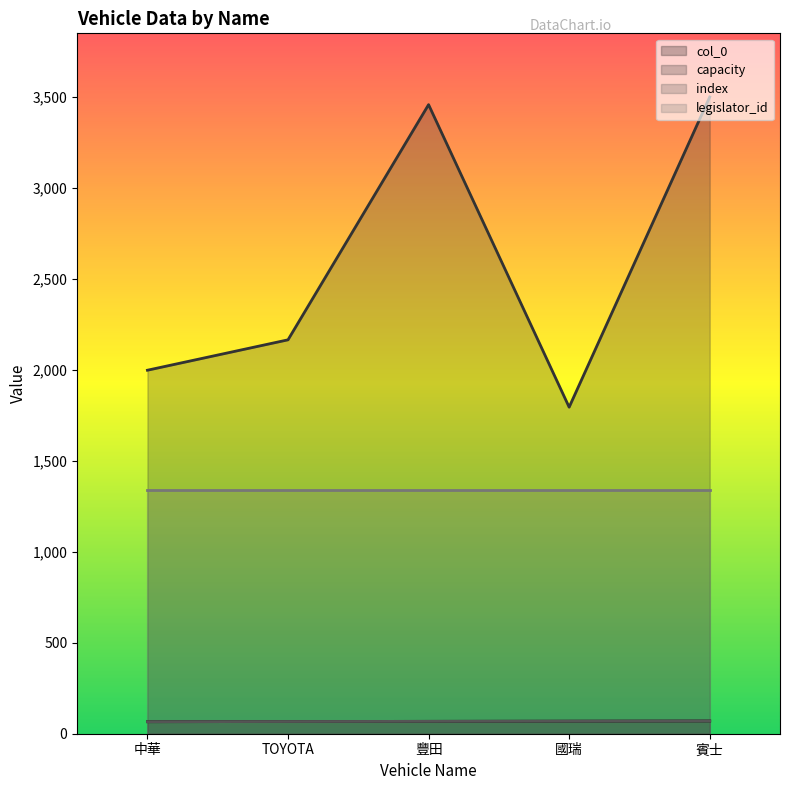

Which series has the largest total across all categories?

capacity